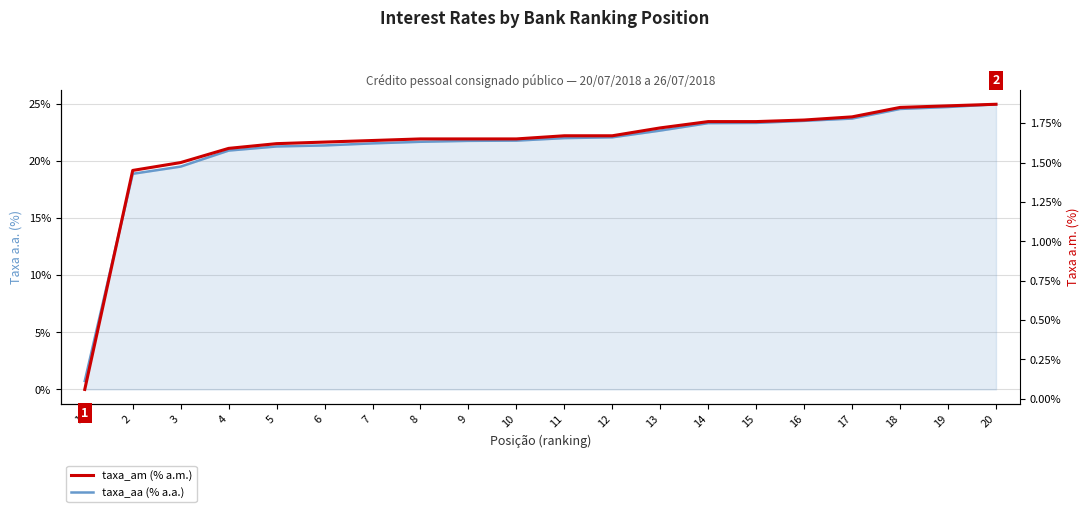

True or false: taxa_aa (% a.a.) and taxa_am (% a.m.) intersect in this chart.

False